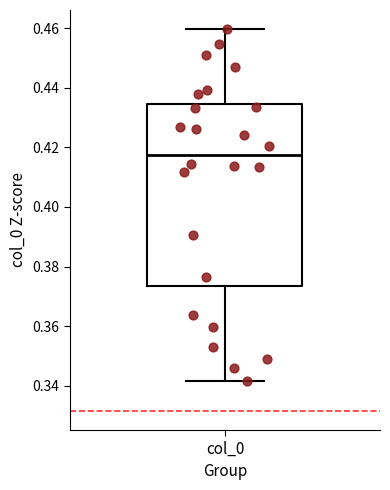

Where is the lower edge of the box for col_0 on the y-axis? The values are not printed on the chart, so give them approximately, as read against the axis.

0.374